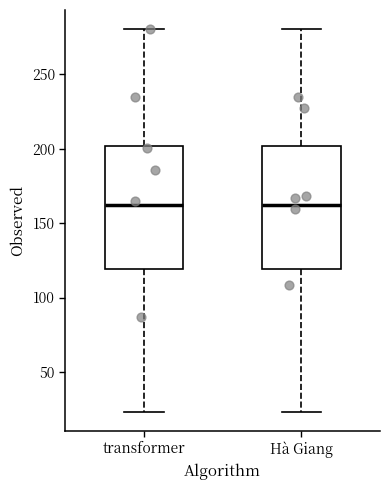

Where is the upper edge of the box for Hà Giang on the y-axis? The values are not printed on the chart, so give them approximately, as read against the axis.

200